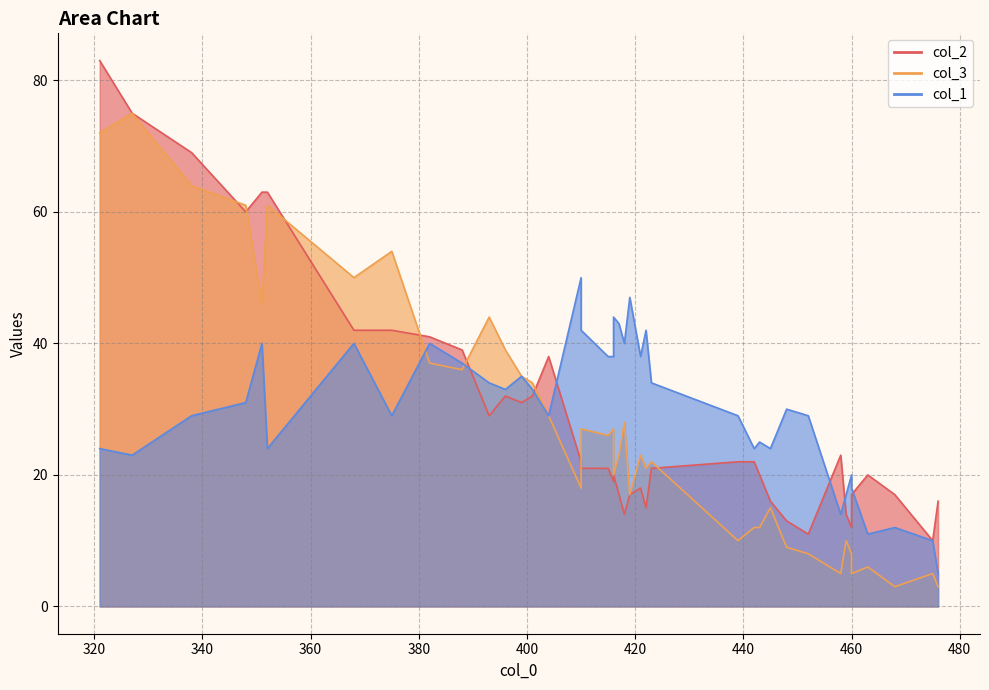

What is the sum of the col_2 values at 351 and 348?

123